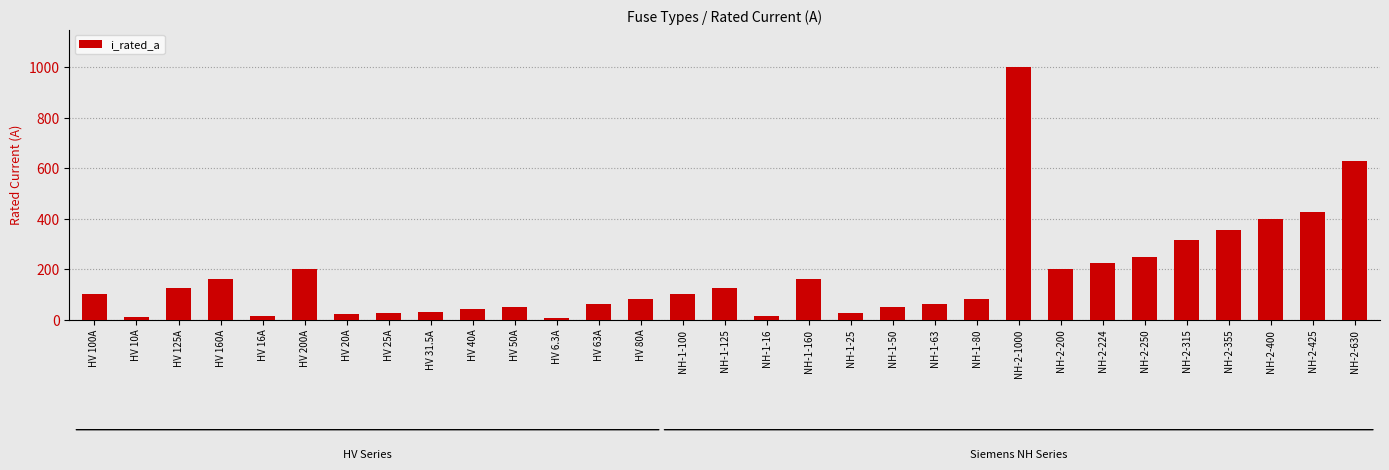

What is the value of the 18th bar from the left?

160.0